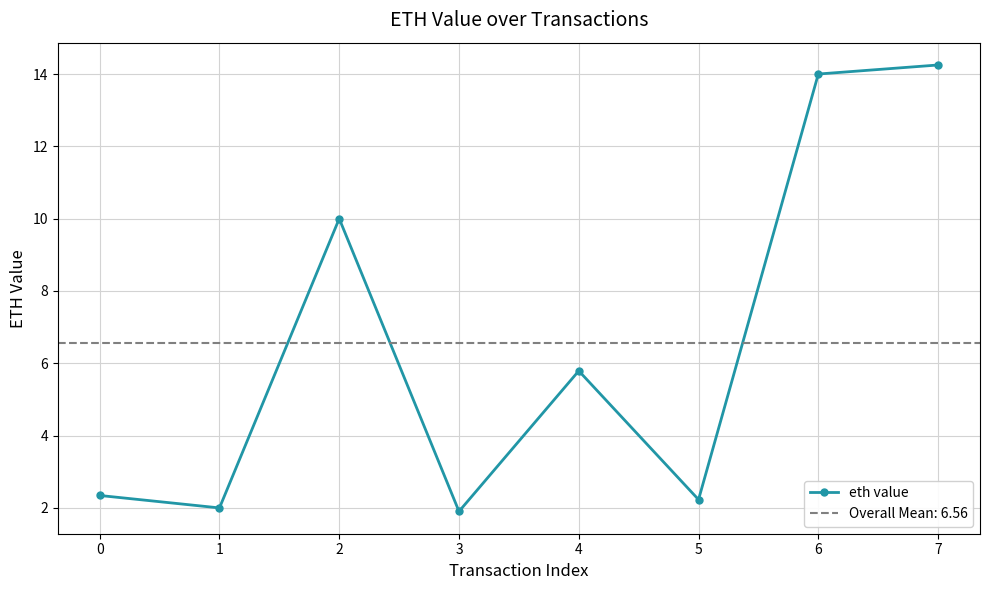

At which label is the value closest to 8?

2